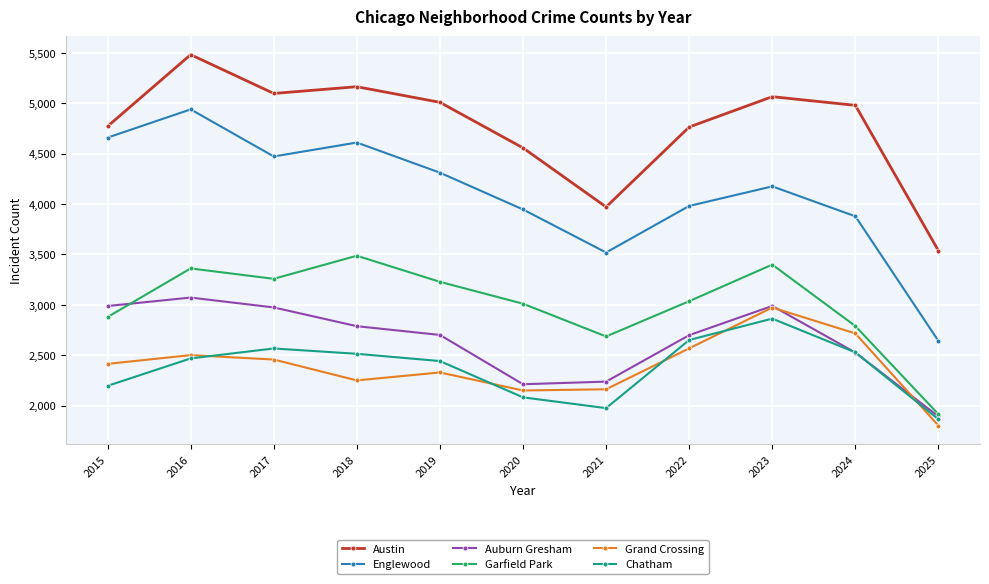

Is it true that Auburn Gresham equals 3071 at 2016?

True